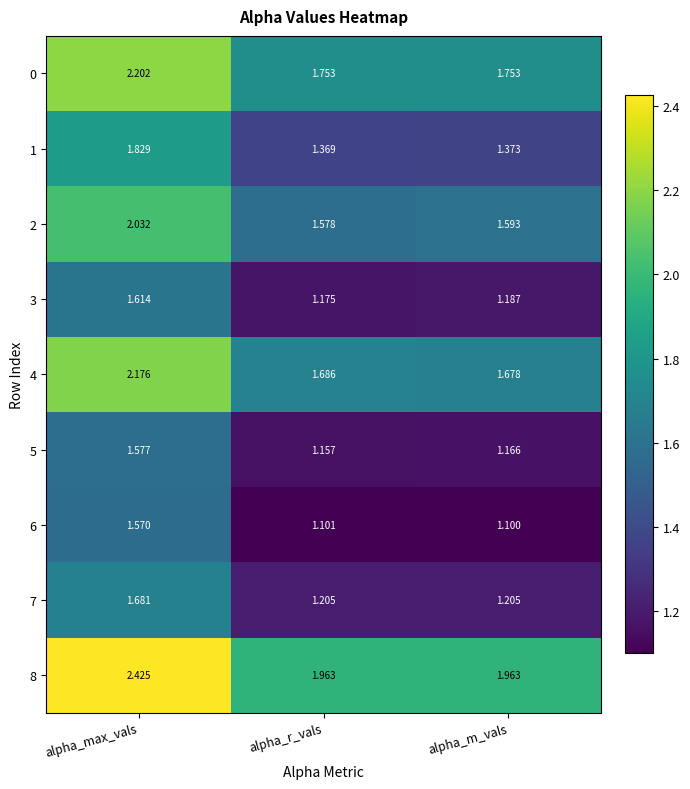

At which label does 4 reach its minimum?

alpha_m_vals